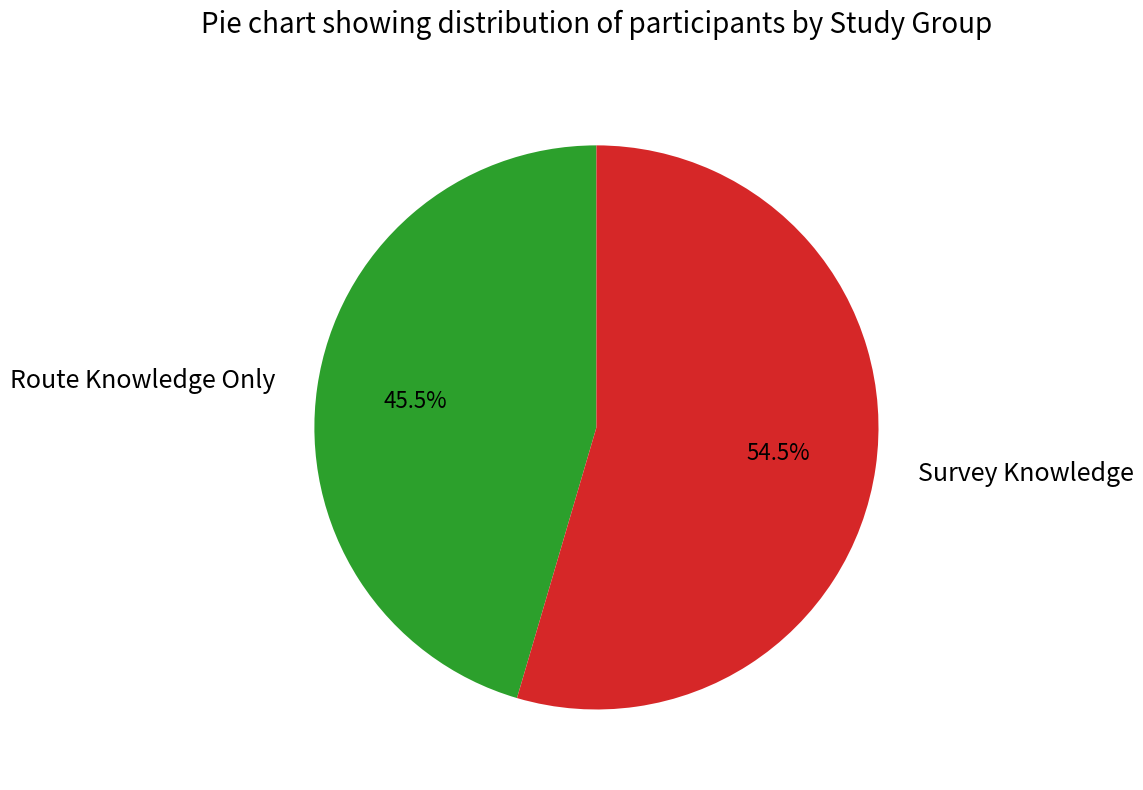

Which category has the smallest portion of the pie?

Route Knowledge Only